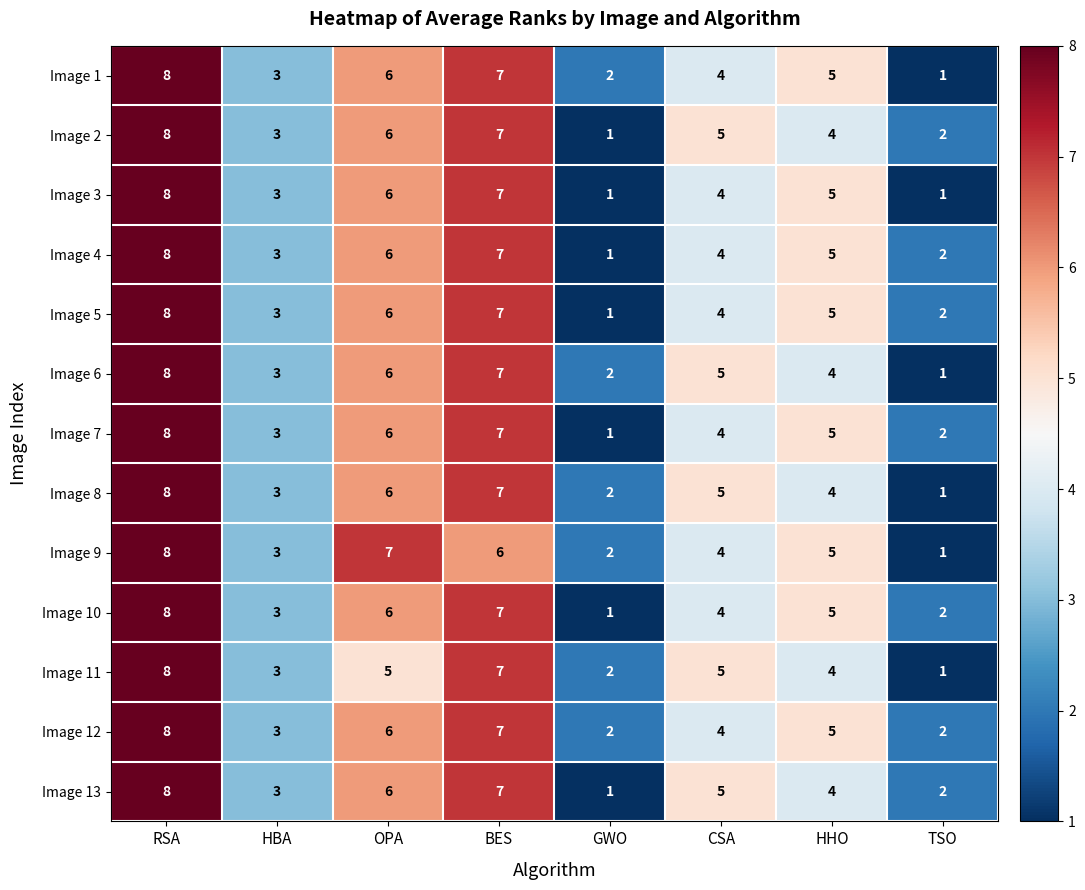

At which label does Image 1 first exceed 5?

RSA